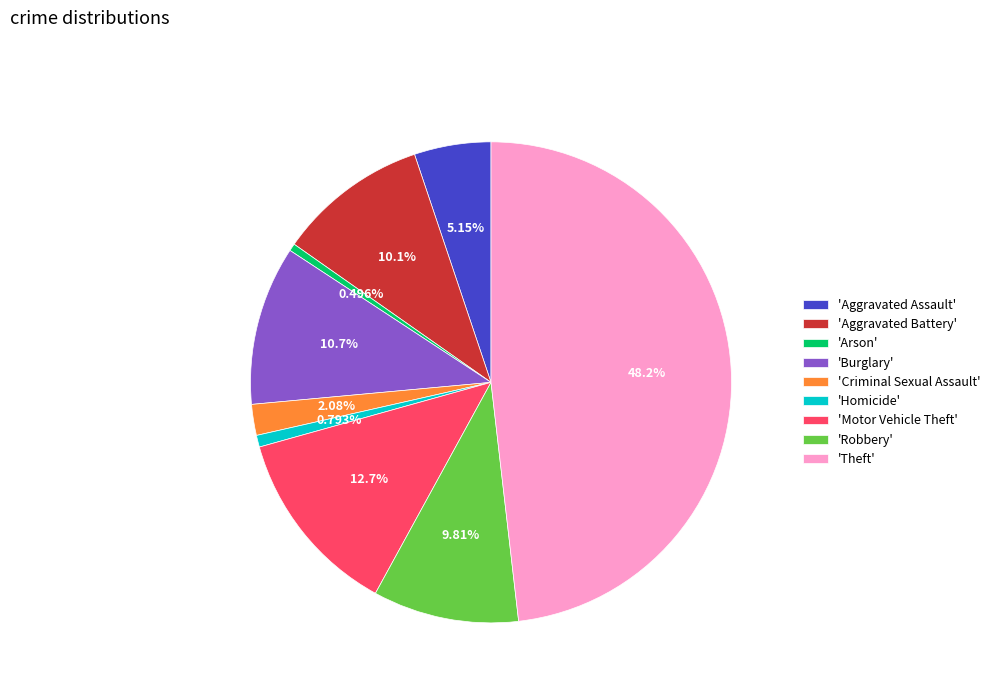

Does 'Criminal Sexual Assault' account for over 50% of the chart?

No